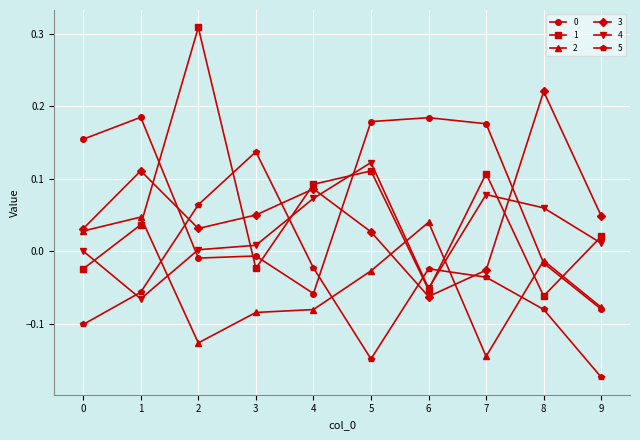

Which label corresponds to the smallest value in the chart?

9